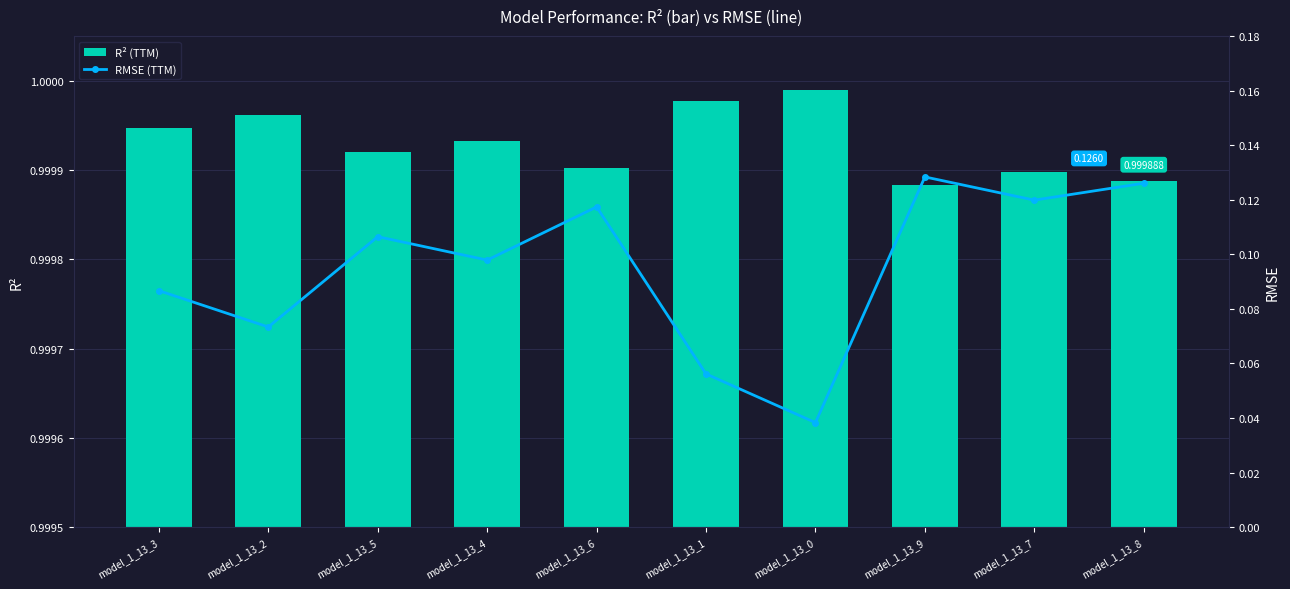

List the series in order of their overall mean, lowest first.

RMSE (TTM), R² (TTM)